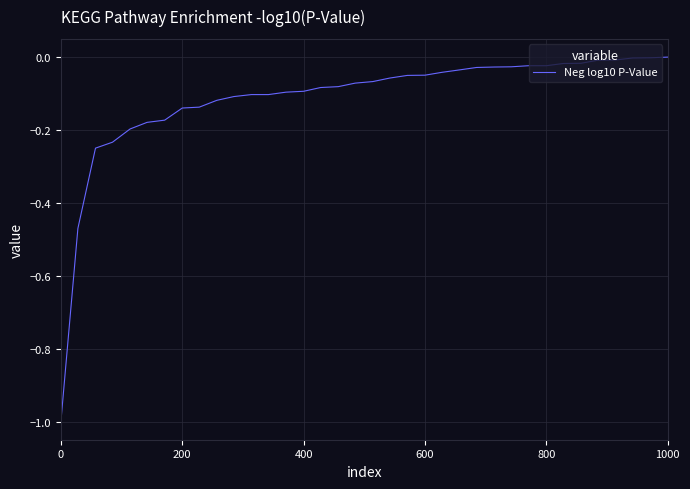

What is the smallest value displayed?

-1.0